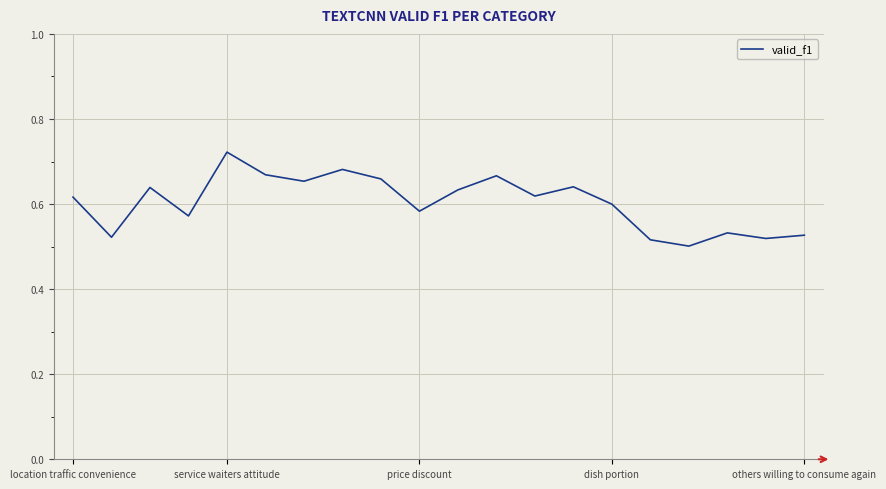

Count the number of categories in the chart.

20